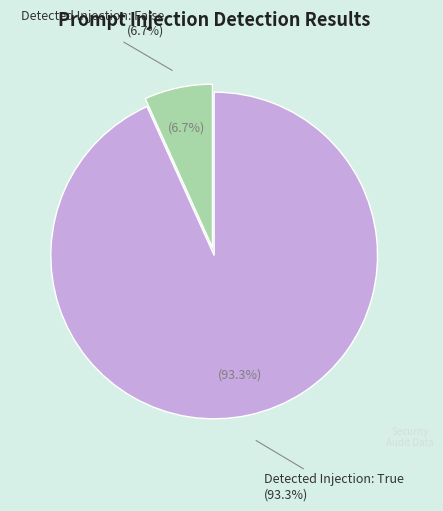

What is the ratio of the value at Detected Injection: False to the value at Detected Injection: True?

0.1